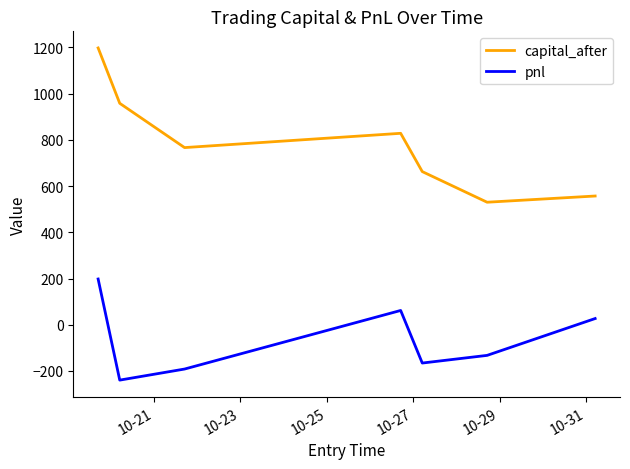

True or false: capital_after and pnl cross at least once.

False